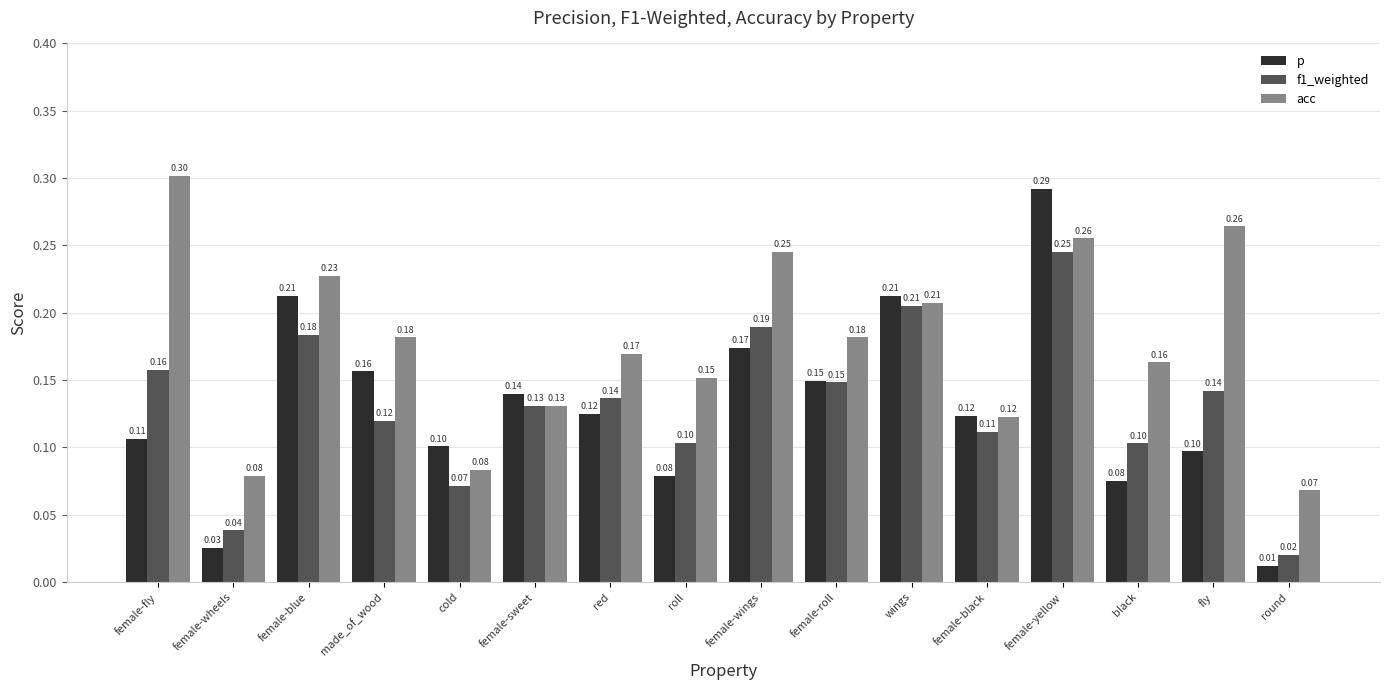

Where is f1_weighted nearest to the value 0?

round